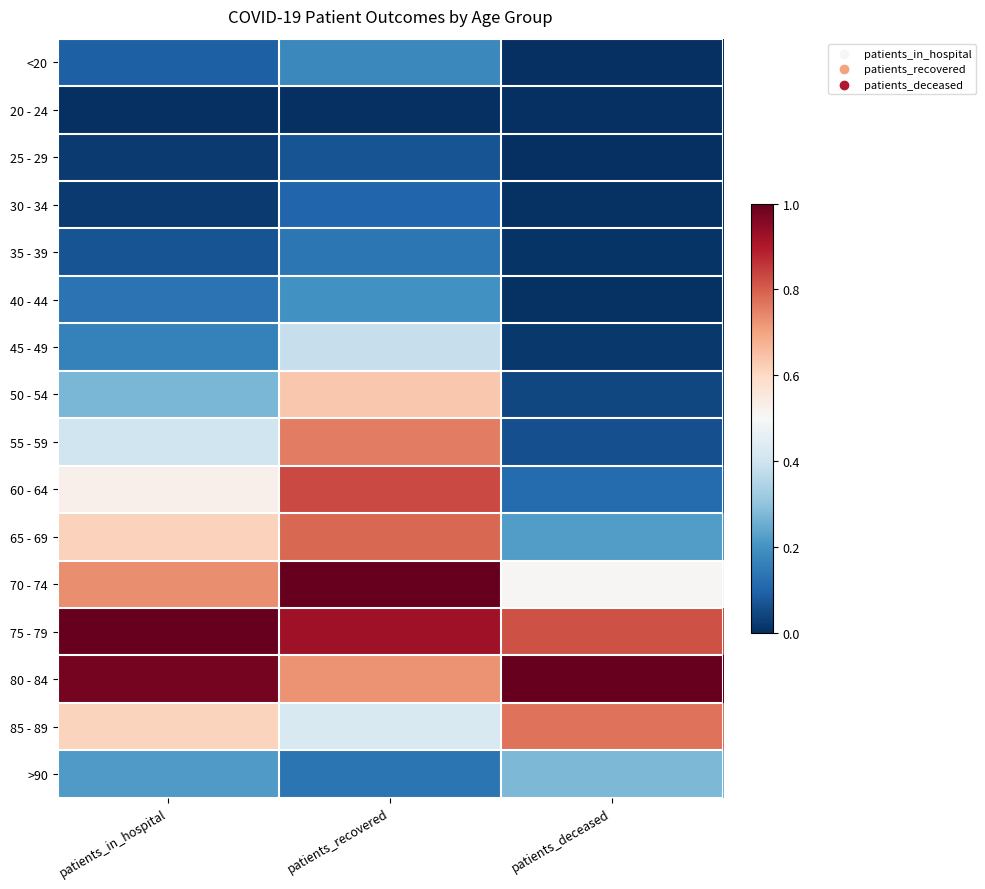

Reading right to left, list all the values displayed in this chart.

<20: patients_deceased=0.0	patients_recovered=0.2	patients_in_hospital=0.1
20 - 24: patients_deceased=0.0	patients_recovered=0.0	patients_in_hospital=0.0
25 - 29: patients_deceased=0.0	patients_recovered=0.1	patients_in_hospital=0.0
30 - 34: patients_deceased=0.0	patients_recovered=0.1	patients_in_hospital=0.0
35 - 39: patients_deceased=0.0	patients_recovered=0.1	patients_in_hospital=0.1
40 - 44: patients_deceased=0.0	patients_recovered=0.2	patients_in_hospital=0.1
45 - 49: patients_deceased=0.0	patients_recovered=0.4	patients_in_hospital=0.2
50 - 54: patients_deceased=0.0	patients_recovered=0.6	patients_in_hospital=0.3
55 - 59: patients_deceased=0.1	patients_recovered=0.8	patients_in_hospital=0.4
60 - 64: patients_deceased=0.1	patients_recovered=0.8	patients_in_hospital=0.5
65 - 69: patients_deceased=0.2	patients_recovered=0.8	patients_in_hospital=0.6
70 - 74: patients_deceased=0.5	patients_recovered=1.0	patients_in_hospital=0.7
75 - 79: patients_deceased=0.8	patients_recovered=0.9	patients_in_hospital=1.0
80 - 84: patients_deceased=1.0	patients_recovered=0.7	patients_in_hospital=1.0
85 - 89: patients_deceased=0.8	patients_recovered=0.4	patients_in_hospital=0.6
>90: patients_deceased=0.3	patients_recovered=0.1	patients_in_hospital=0.2